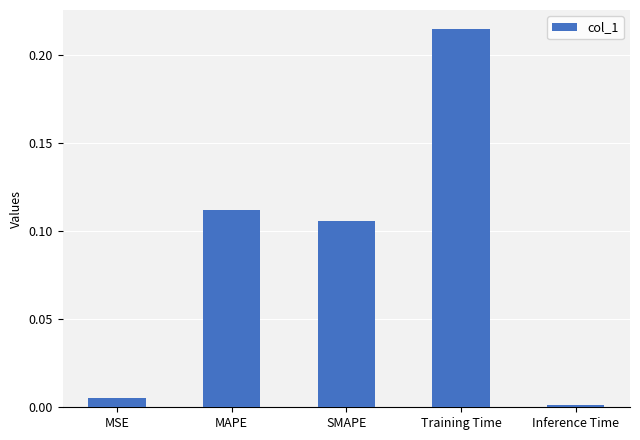

Which label corresponds to the largest value in the chart?

Training Time